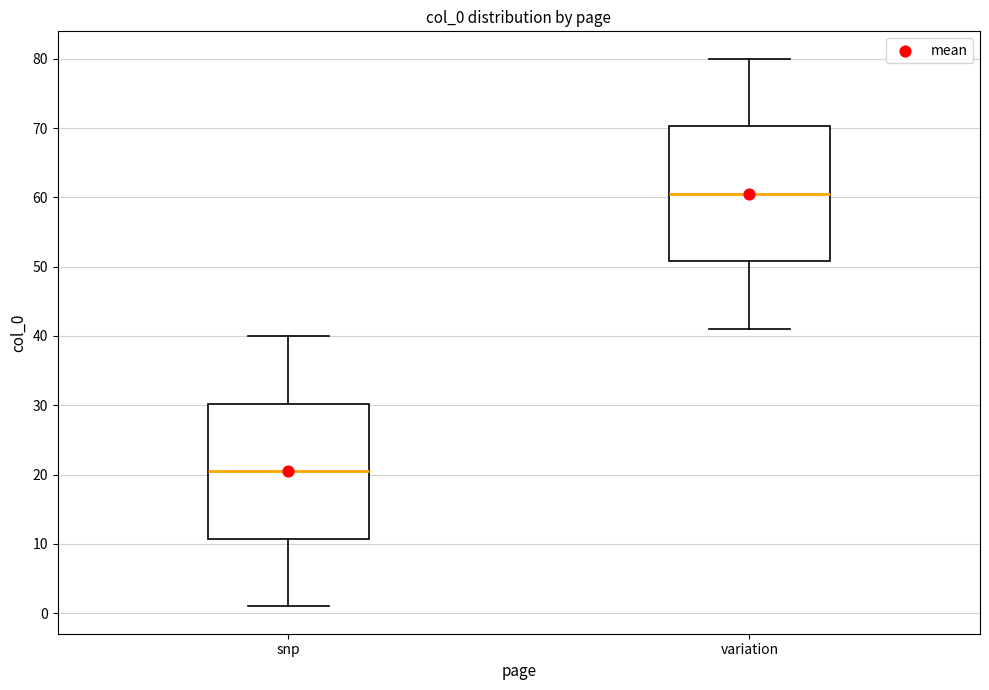

Reading left to right, read every box against the y-axis: the position of its median line, the range the box covers, and the ends of its whiskers. The values are not printed on the chart, so give them approximately, as read against the axis.

snp: median 21, box 11 to 30, whiskers 1 to 40
variation: median 61, box 51 to 70, whiskers 41 to 80